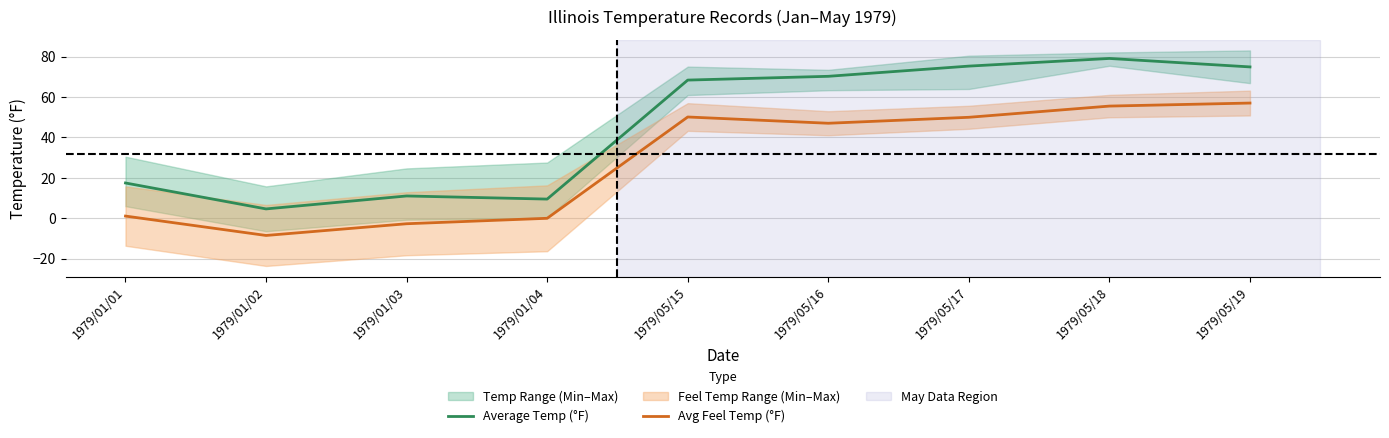

True or false: Avg Feel Temp (°F) has a value of -2.7 at 1979/01/03.

True